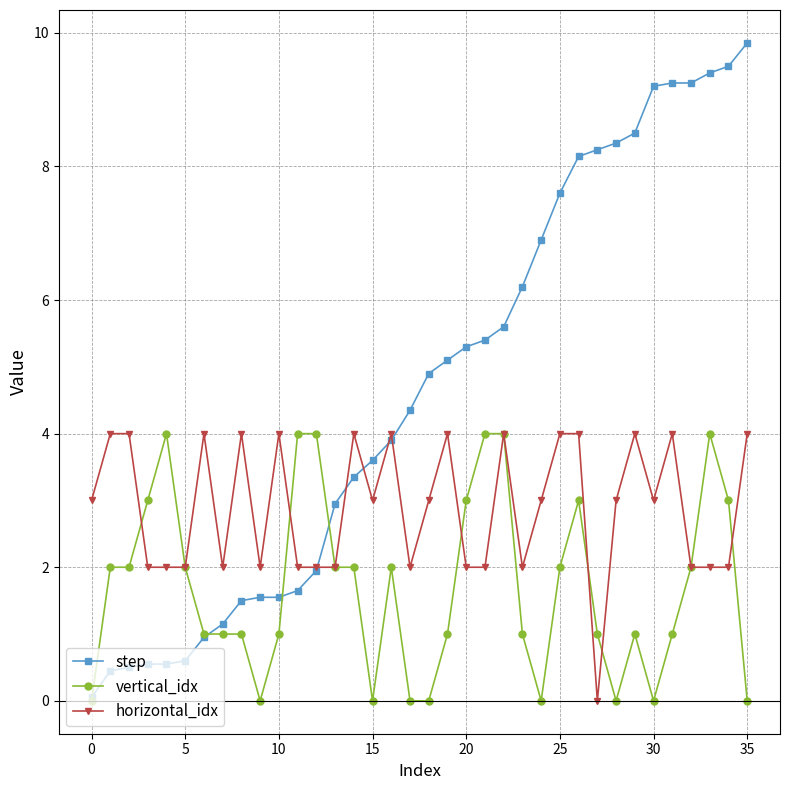

What is the value of the vertical_idx point at the 17th from the left?

2.0